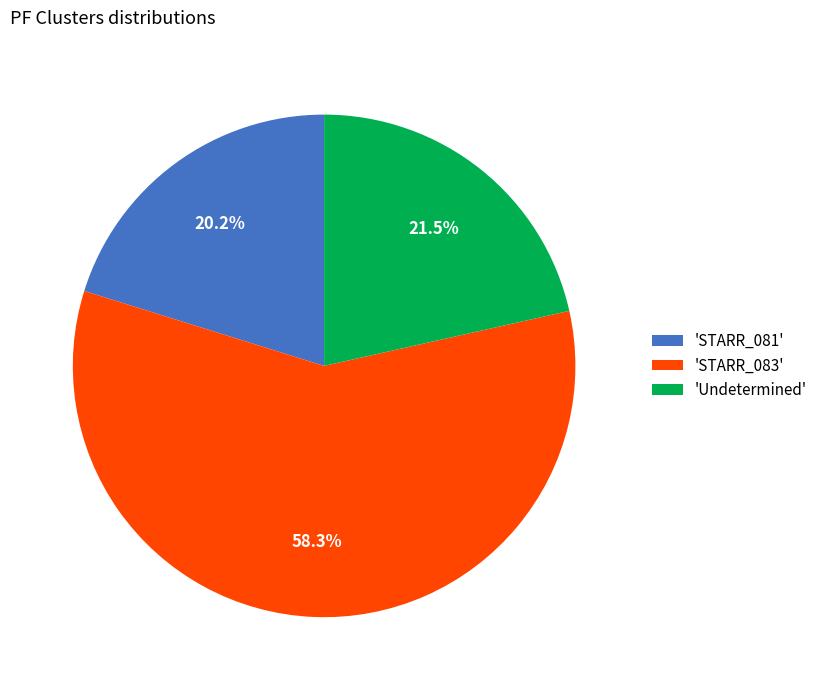

What is the ratio of the value at 'Undetermined' to the value at 'STARR_081'?

1.1